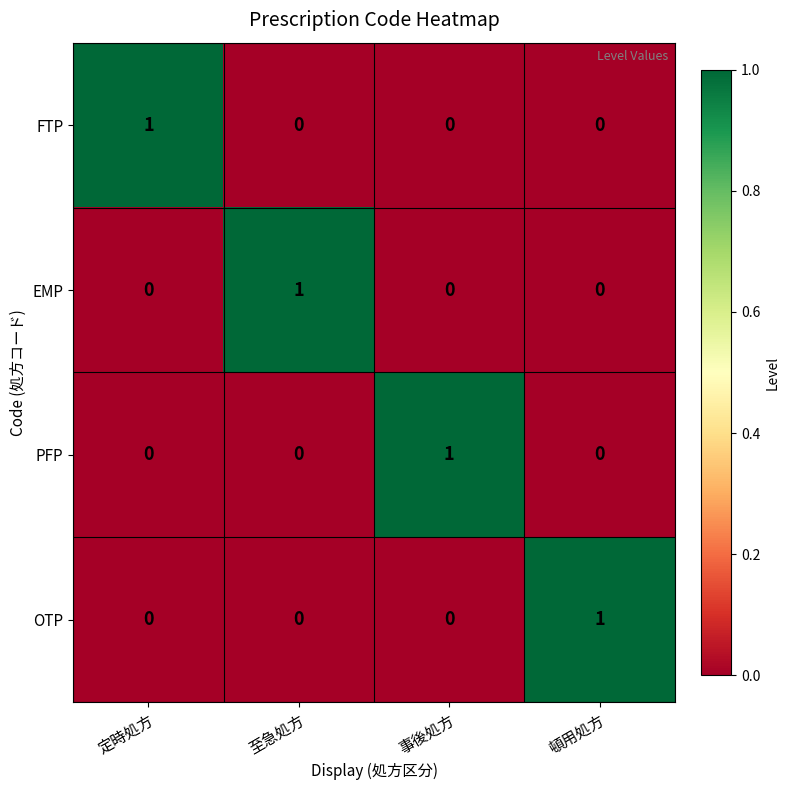

At how many categories does at least one series exceed 0?

4